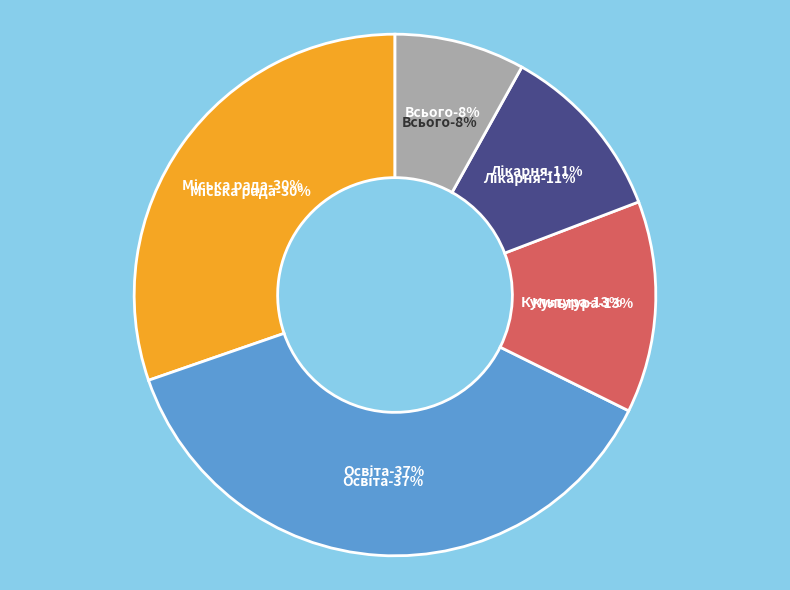

What is the total percentage of Освіта and Культура?

50.5%